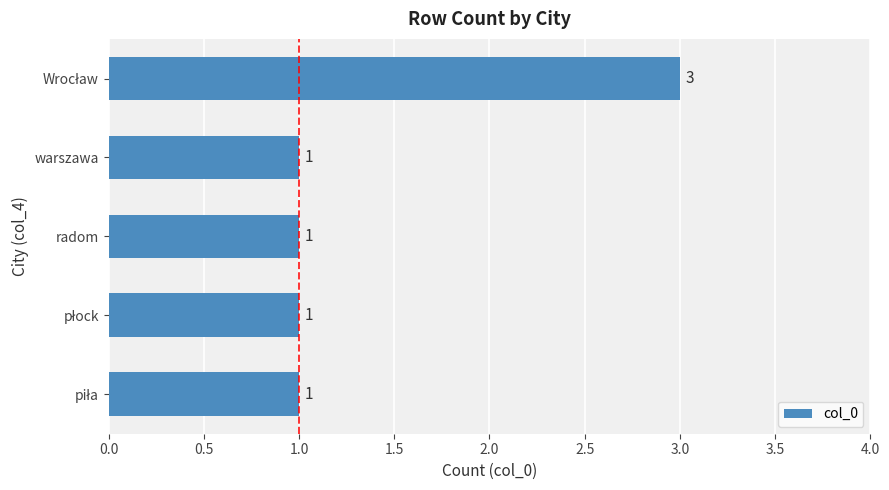

The chart shows a value of 0 at warszawa. True or false?

False